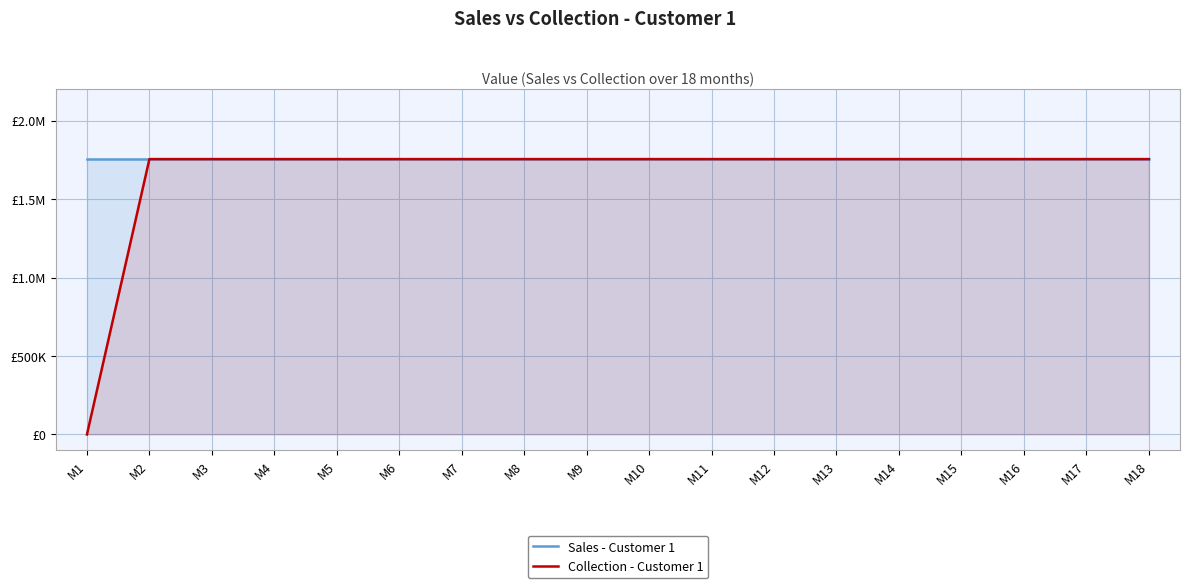

What is the total value across all series at M9?

3510500